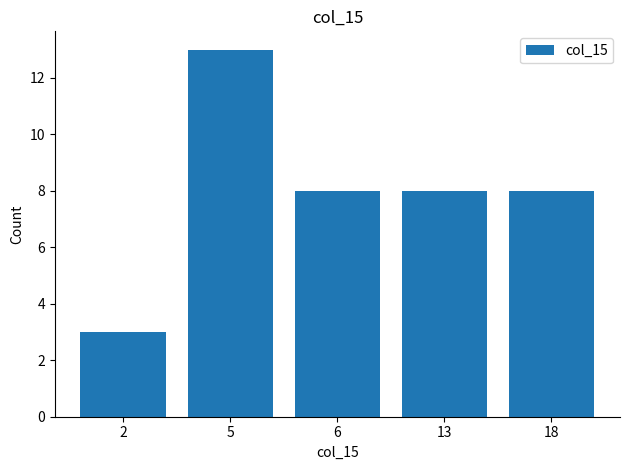

Where does the data first go above 8?

5